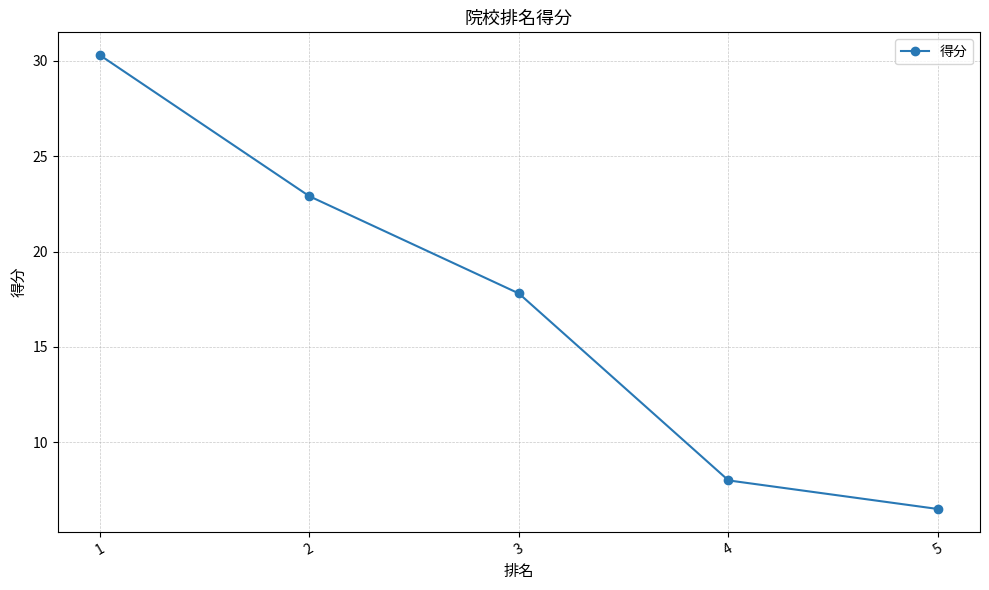

Is this an area chart (filled region under the line)?

No